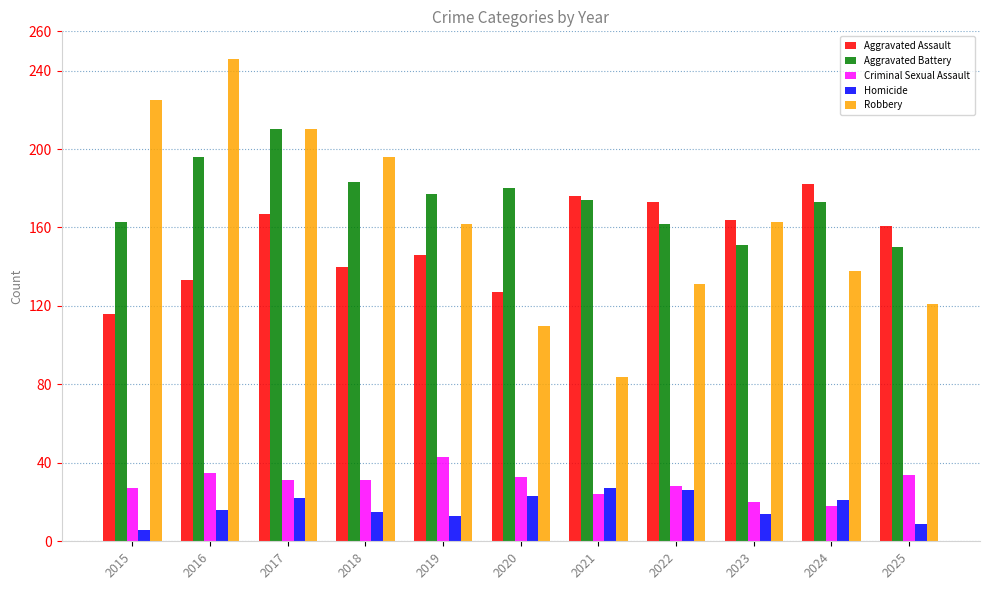

List the series in order of their peak value, lowest first.

Homicide, Criminal Sexual Assault, Aggravated Assault, Aggravated Battery, Robbery